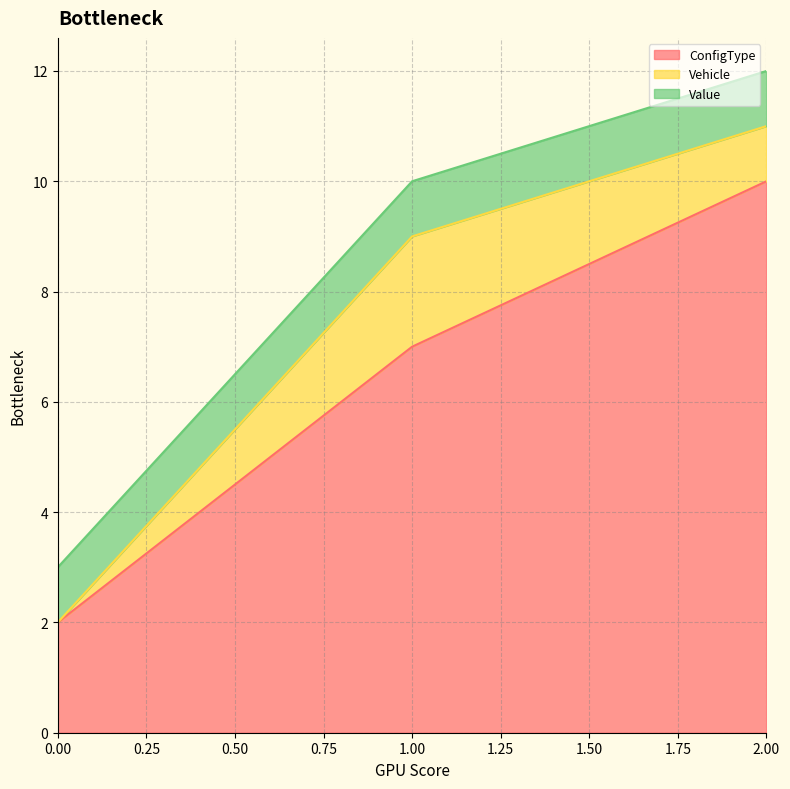

Is it true that Value equals 1 at 2?

True